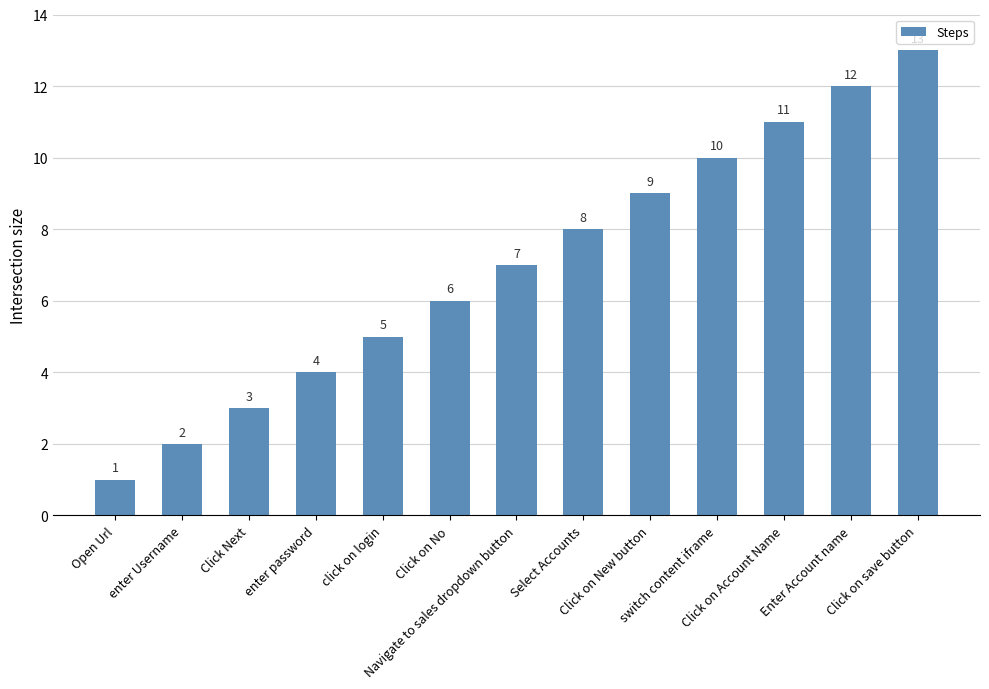

Are the bars horizontal?

No